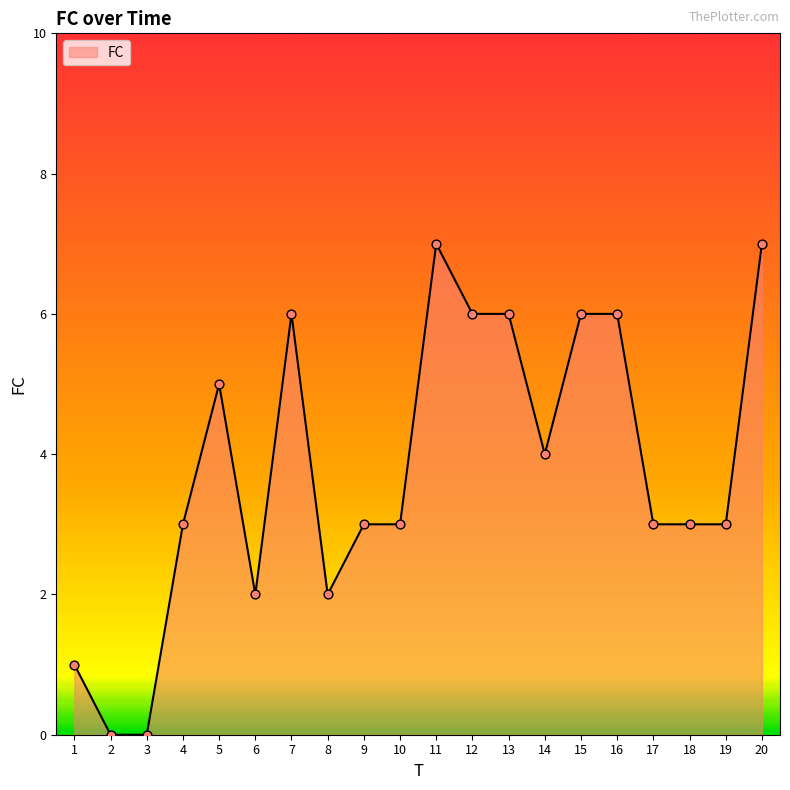

What is the change in value from 1 to 3?

-1